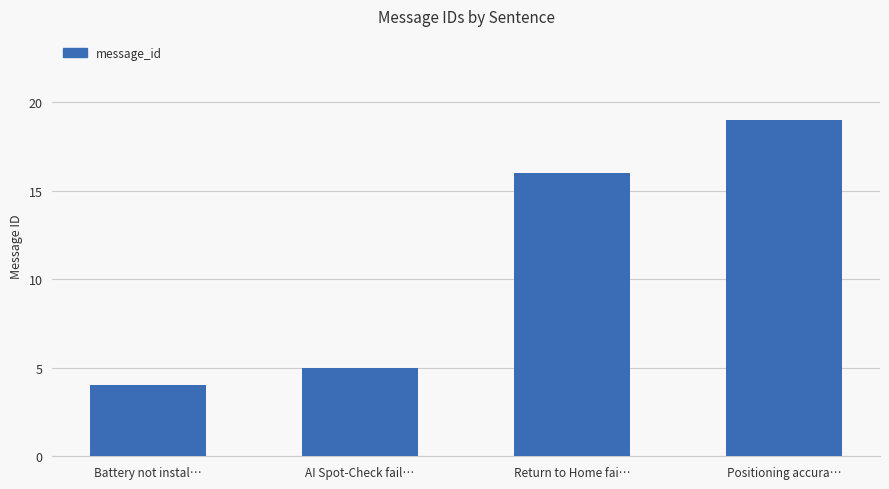

Between AI Spot-Check fail… and Return to Home fai…, which is larger?

Return to Home fai…